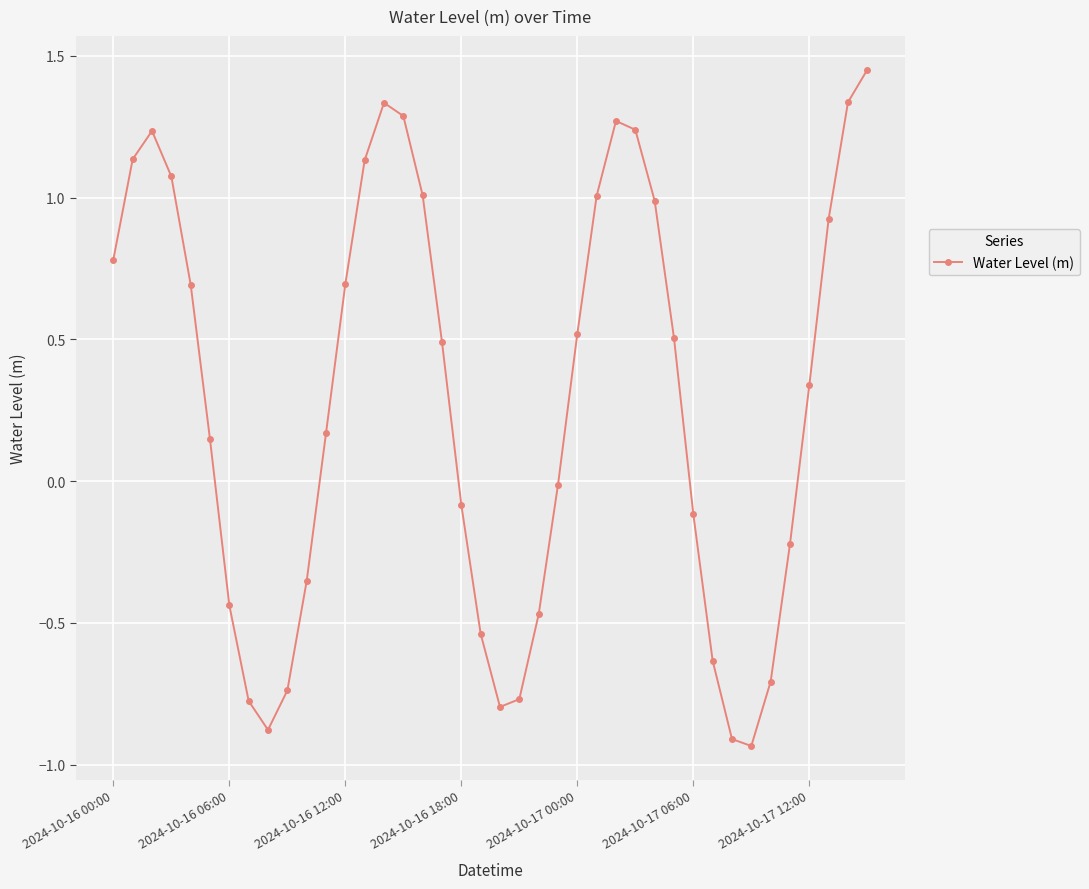

How many points are higher than both their immediate neighbors (excluding endpoints)?

3